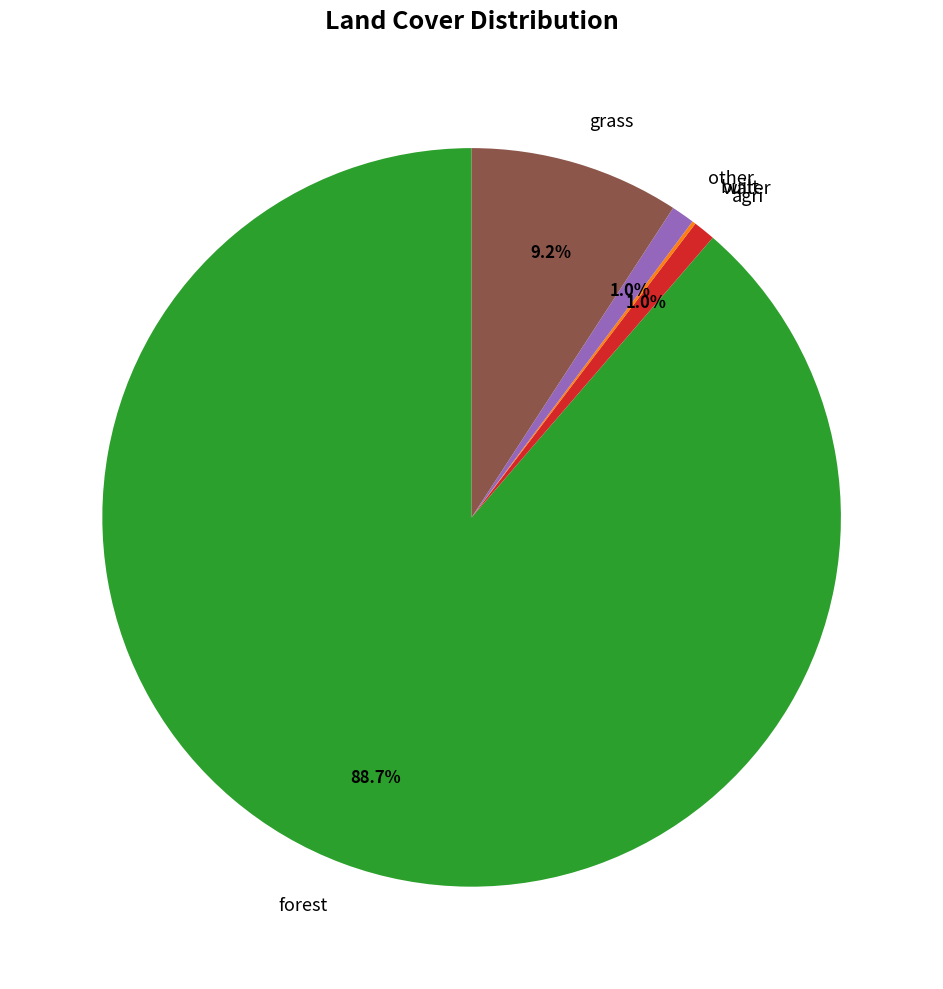

What percentage is the forest slice, to the nearest percent?

89%